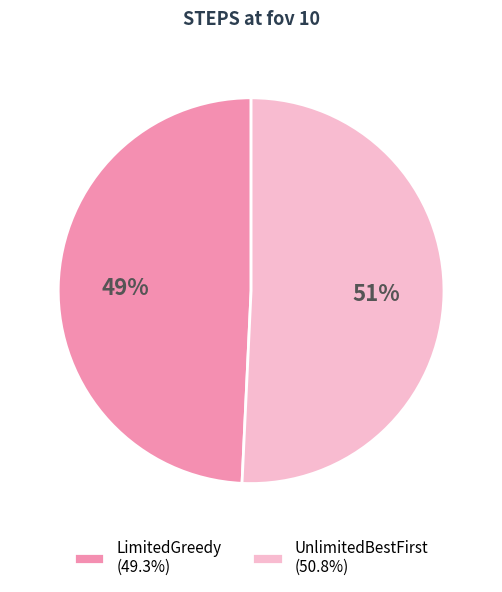

What is the smallest slice in the pie chart?

LimitedGreedy